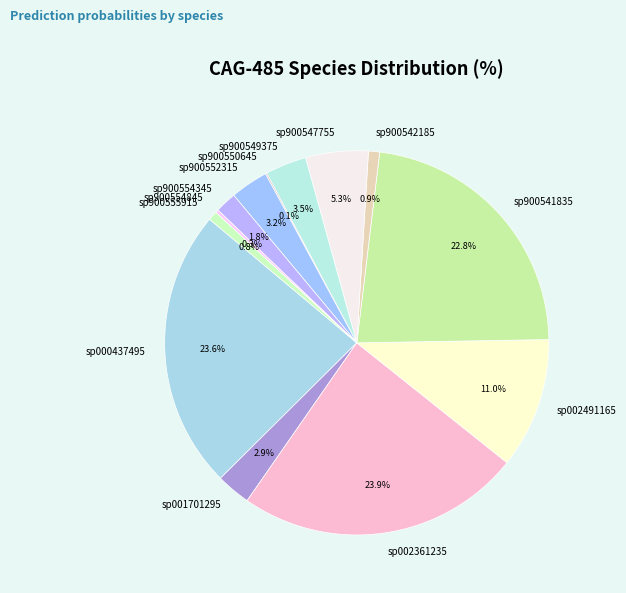

Does any single category account for the majority?

No